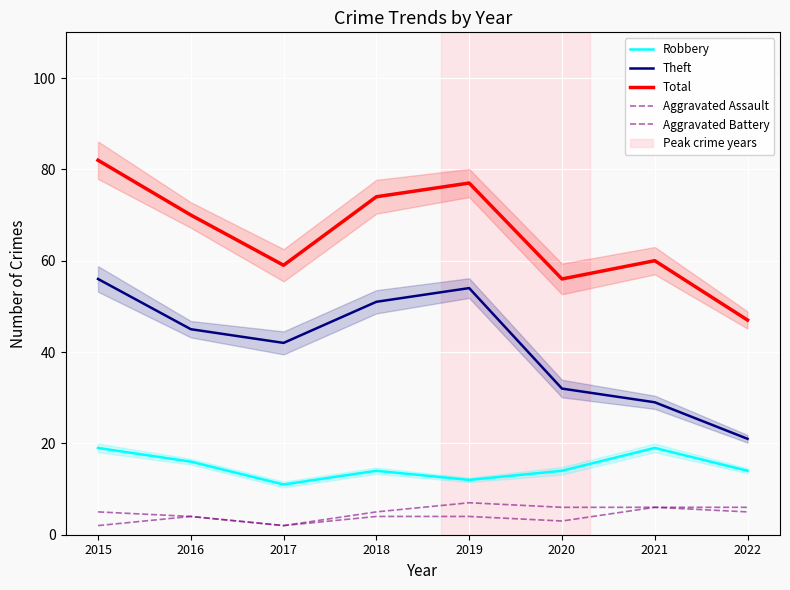

What is the maximum value shown in the chart?

82